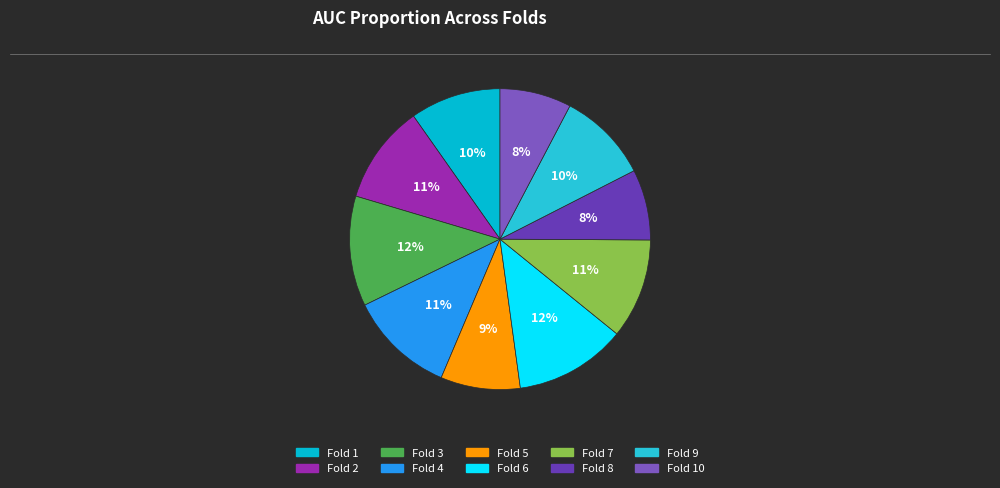

How many segments does this pie chart have?

10